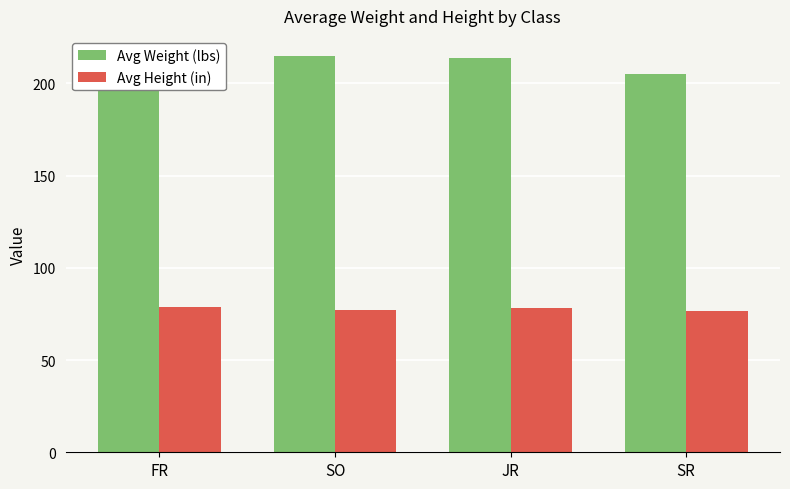

Which series has the largest total across all categories?

Avg Weight (lbs)